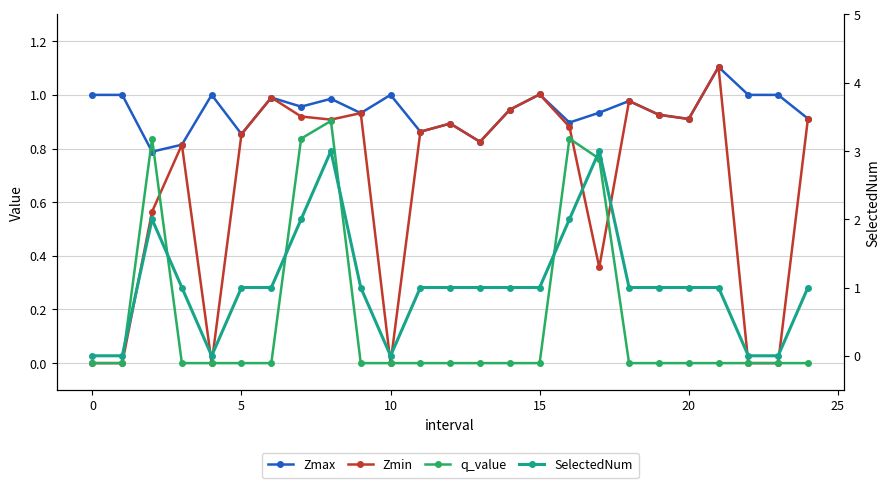

At which category is the sum across all series the highest?

8